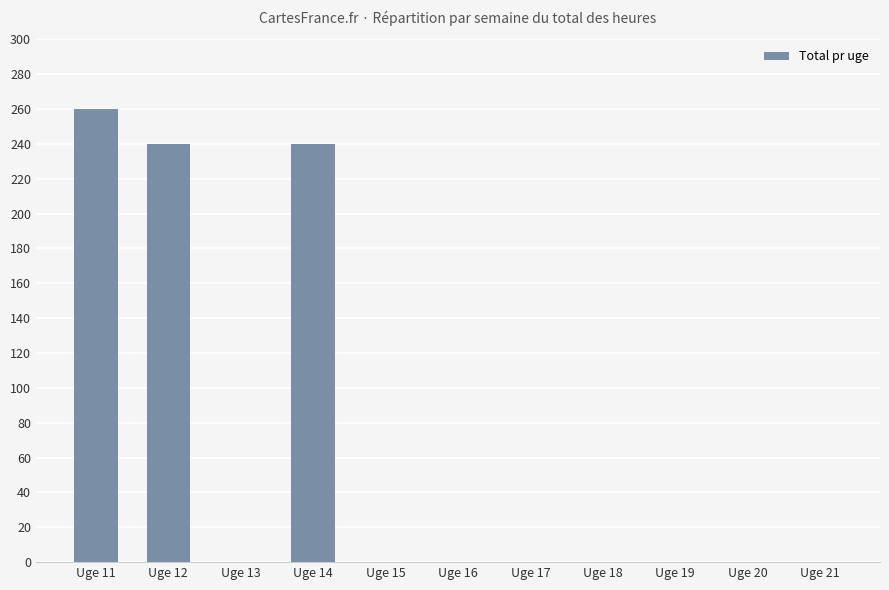

Which category has the highest value across all series?

Uge 11